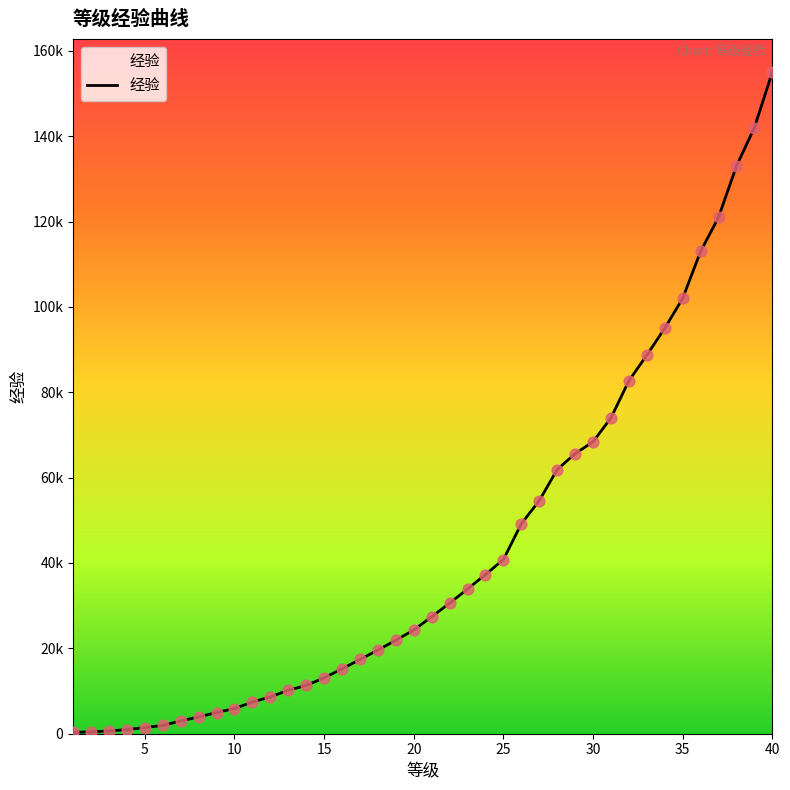

Does the chart have visible grid lines?

No